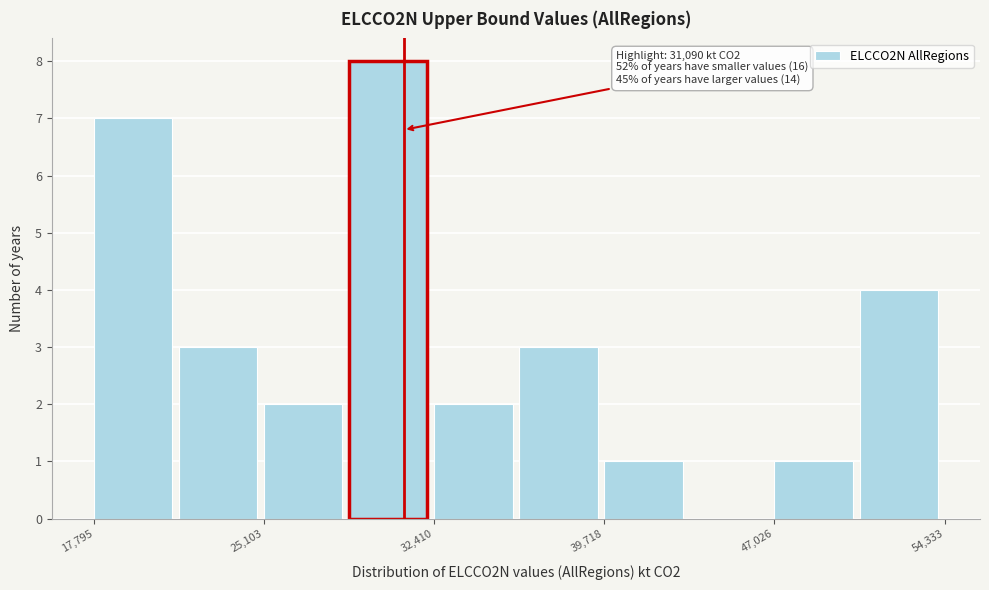

Around what value on the x-axis is the tallest bar? Give the approximate position of its centre, as read against the axis.

30000